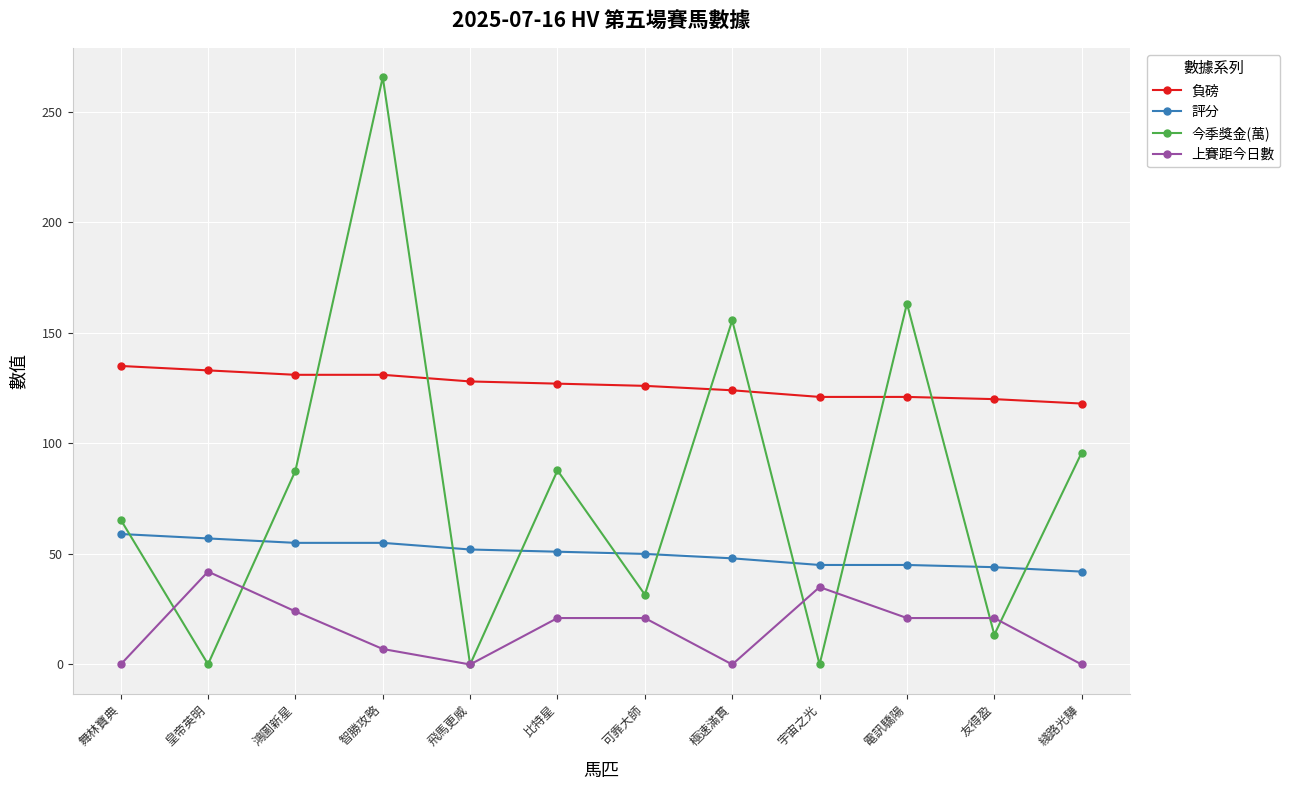

True or false: 今季獎金(萬) and 負磅 intersect in this chart.

True